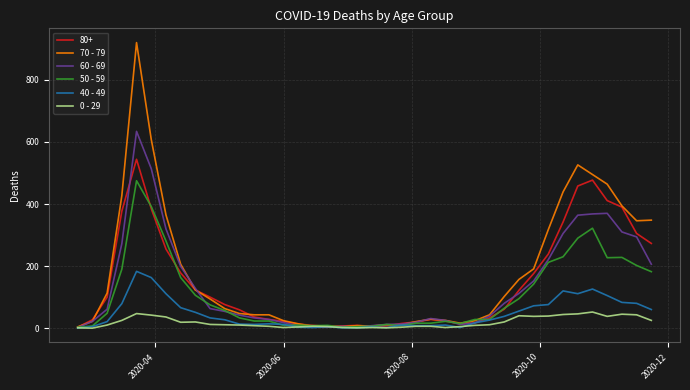

List the series in order of their peak value, lowest first.

0 - 29, 40 - 49, 50 - 59, 80+, 60 - 69, 70 - 79